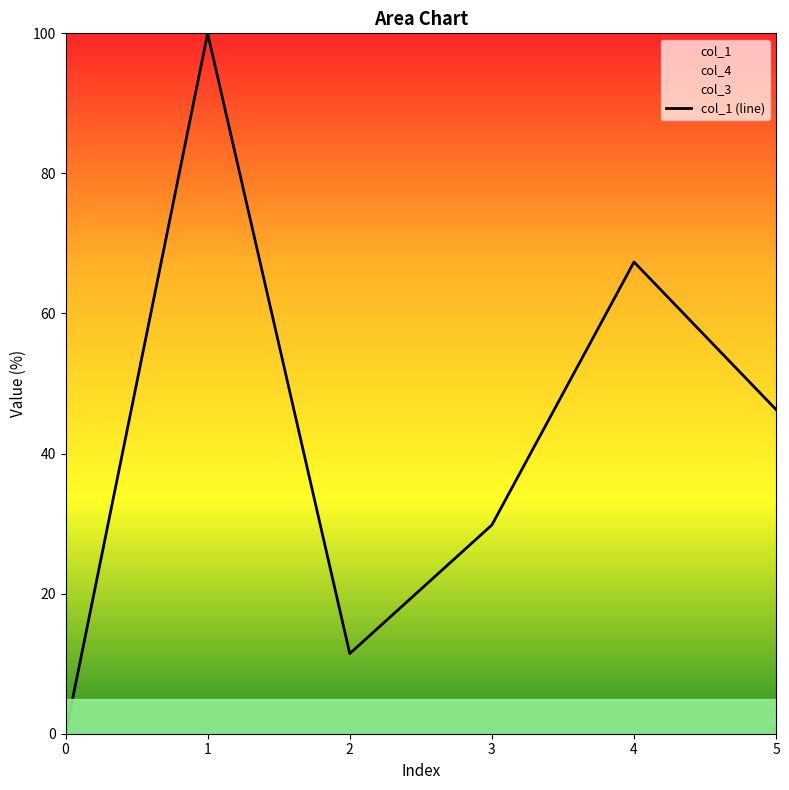

Which has a higher value, 3 or 4?

4